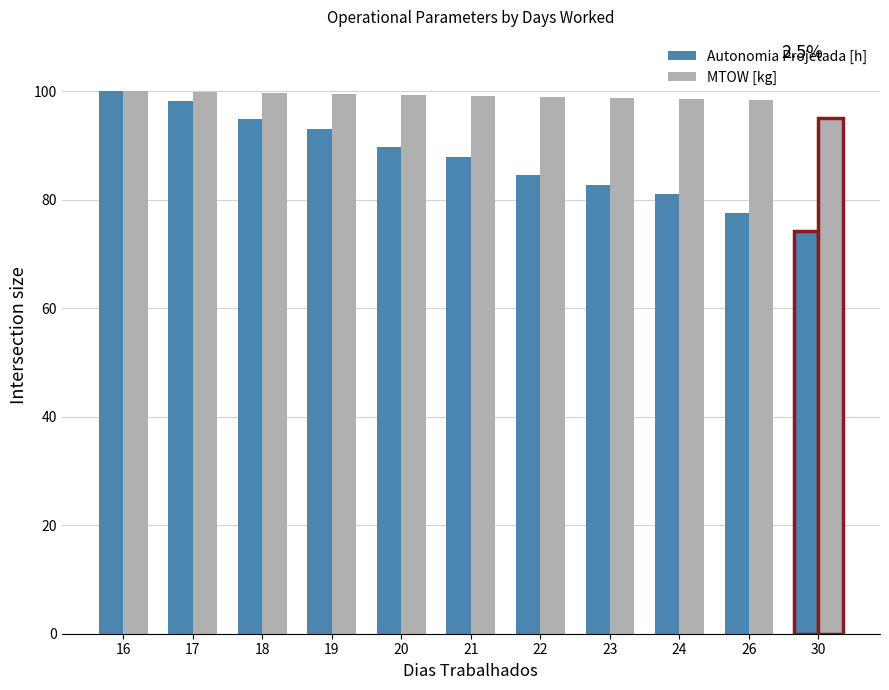

At which label is Autonomia Projetada [h] closest to 87?

21